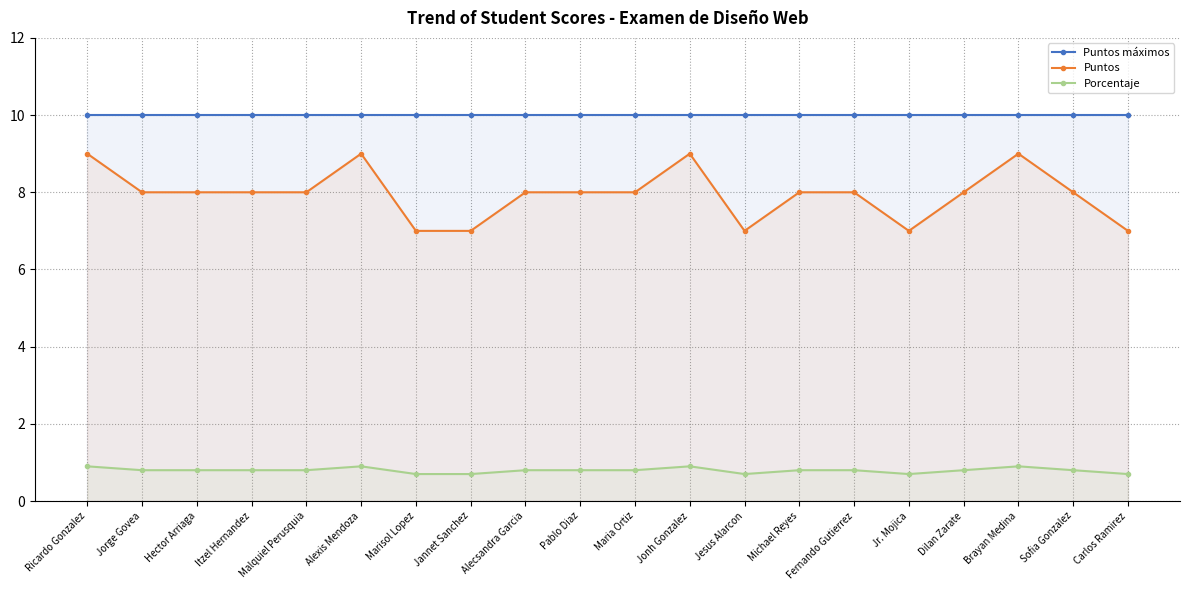

What is the smallest value displayed?

0.7